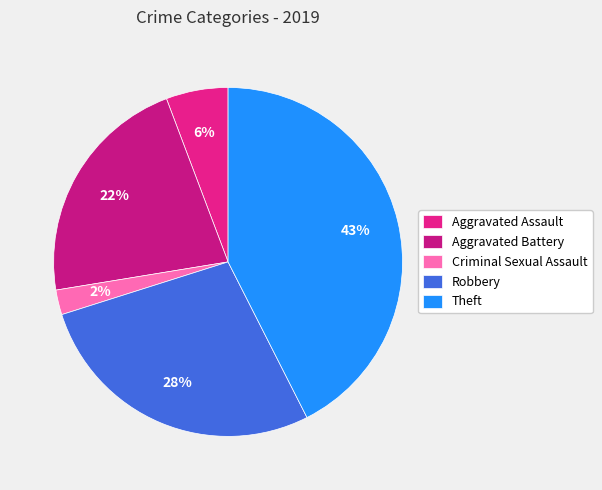

Between Criminal Sexual Assault and Theft, which is larger?

Theft